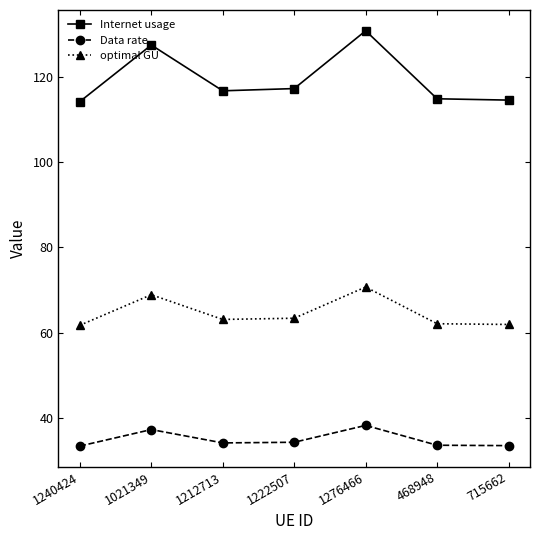

List the series in order of their peak value, highest first.

Internet usage, optimal GU, Data rate